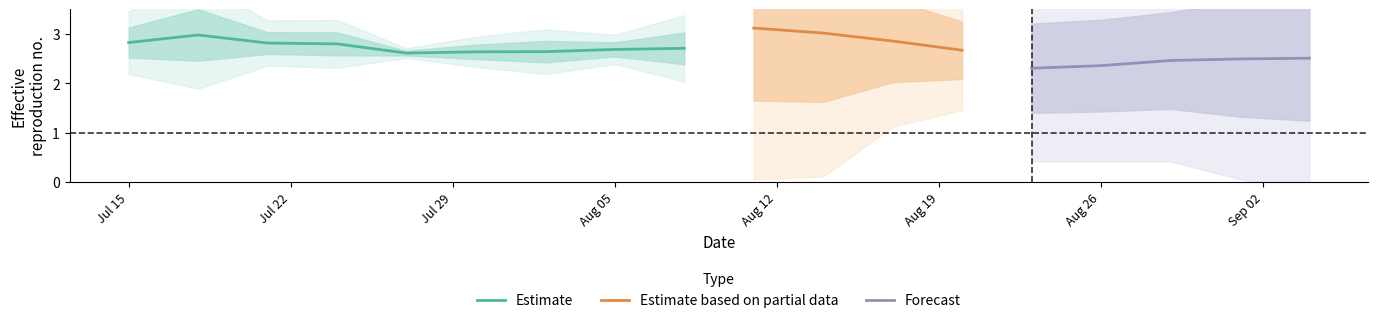

What is the highest value of the Estimate series?

3.0